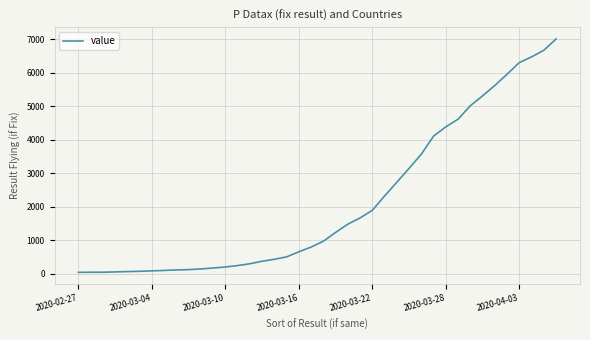

What is the maximum value shown in the chart?

7013